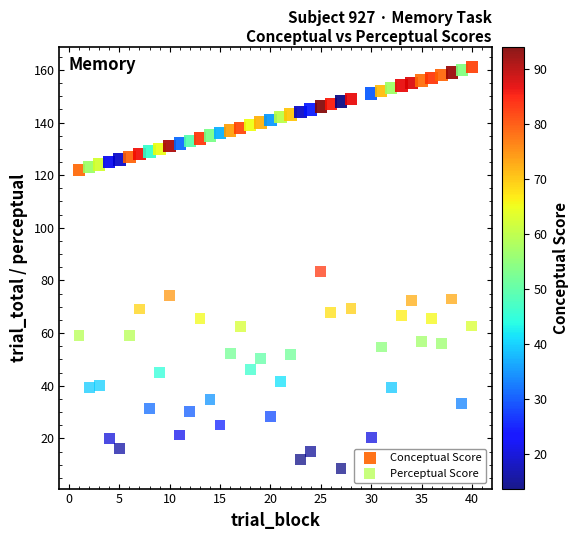

Which series has the widest spread of Y values?

Perceptual Score